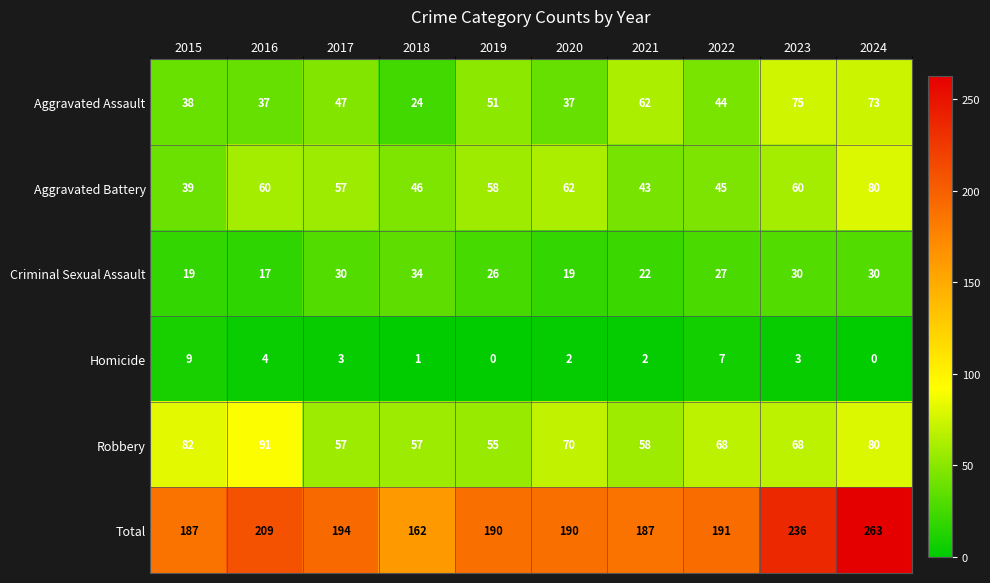

How many series are shown in this chart?

6